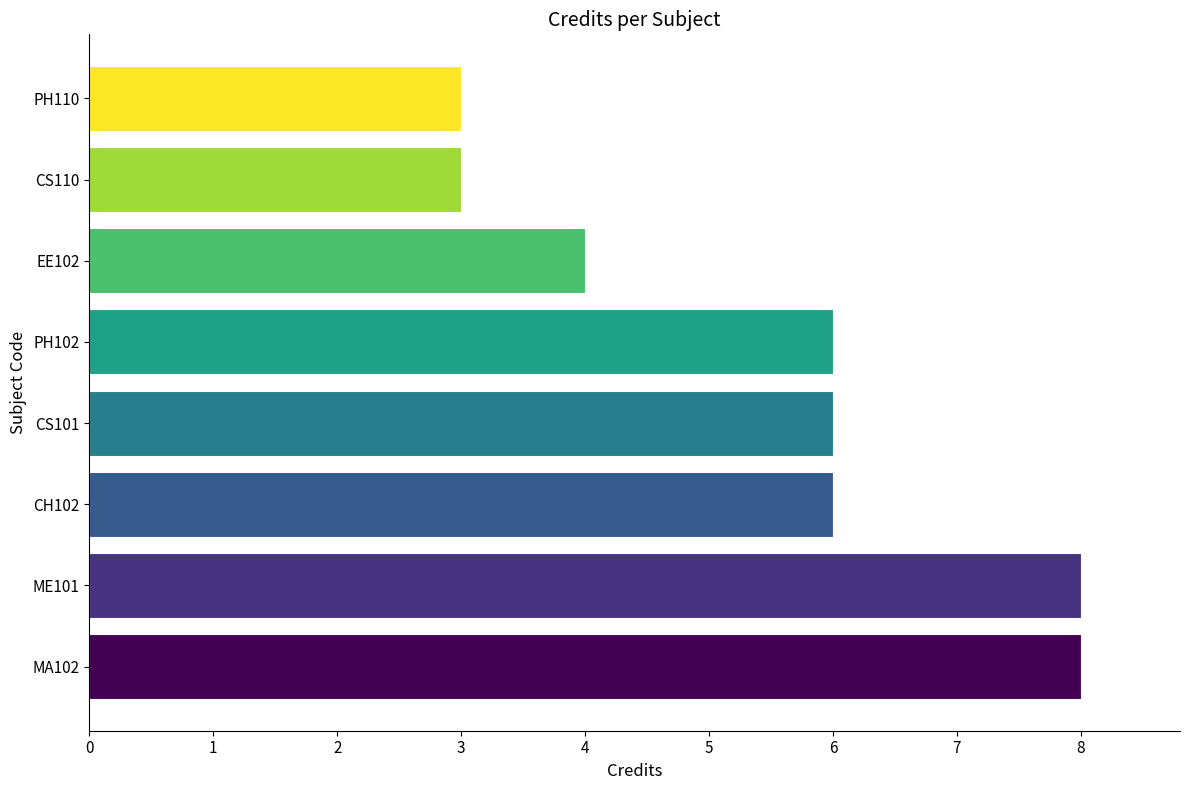

What is the minimum value shown in the chart?

3